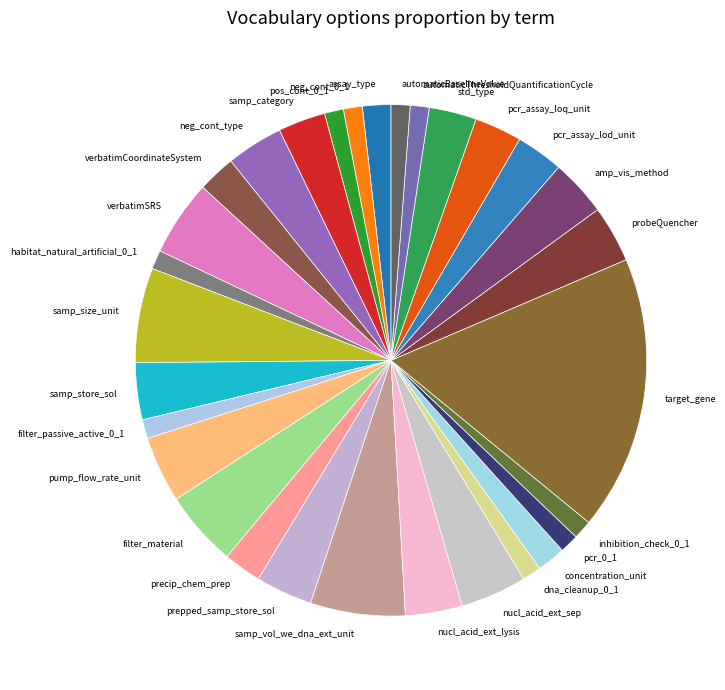

Is the sum of pump_flow_rate_unit and pos_cont_0_1 greater than half?

No